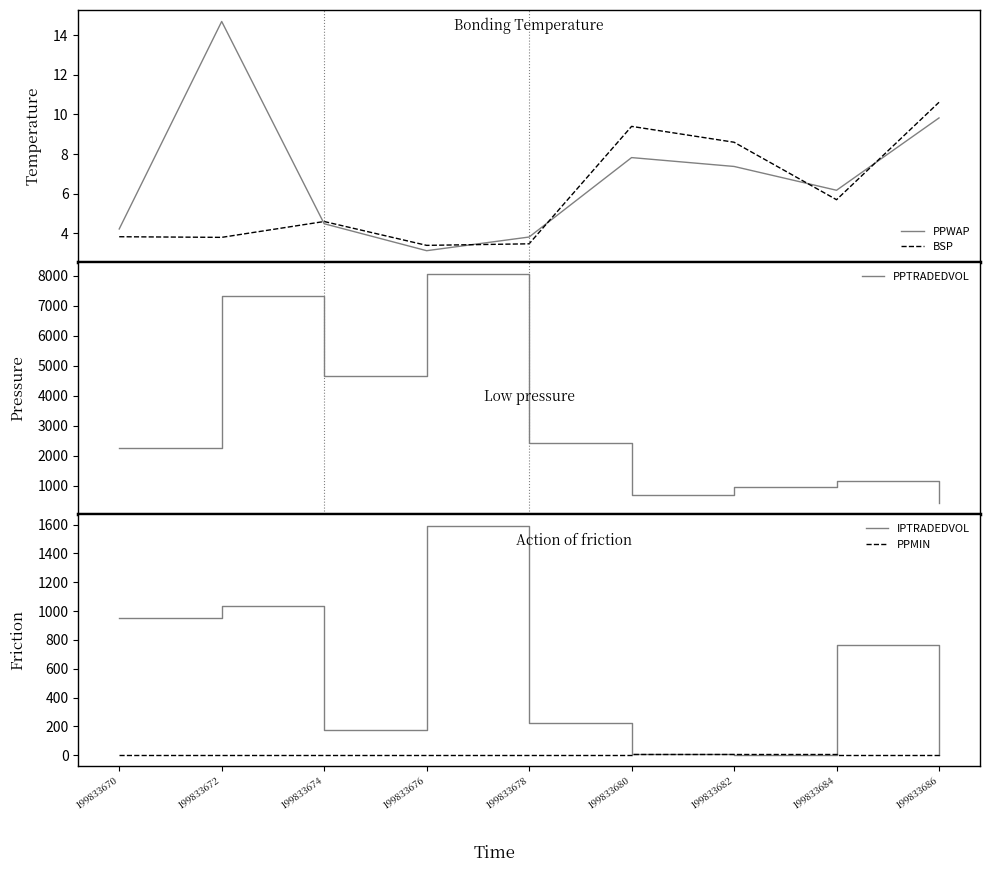

How many lines are shown in the chart?

5